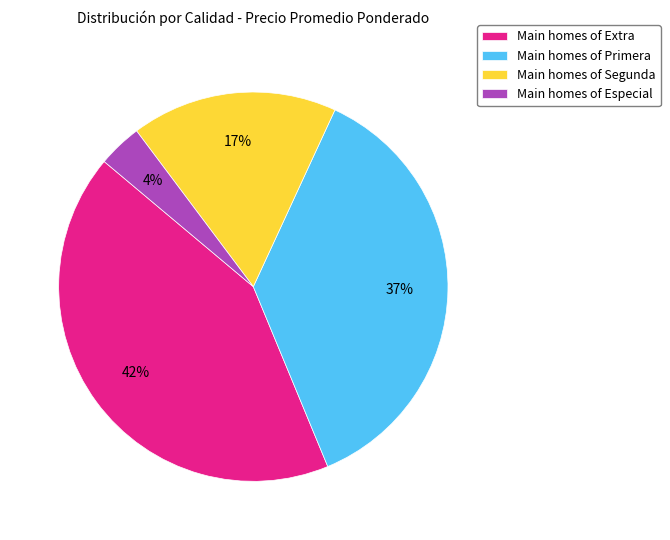

To the nearest percent, what portion does Main homes of Especial represent?

4%